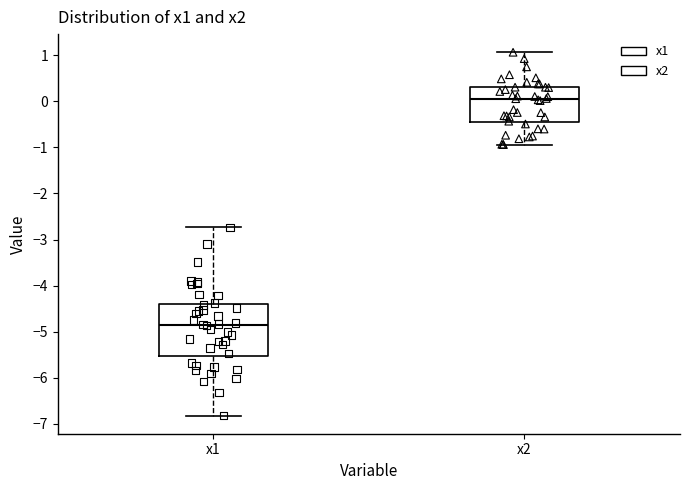

Comparing the boxes themselves (not the whiskers), which one is the tallest?

x1